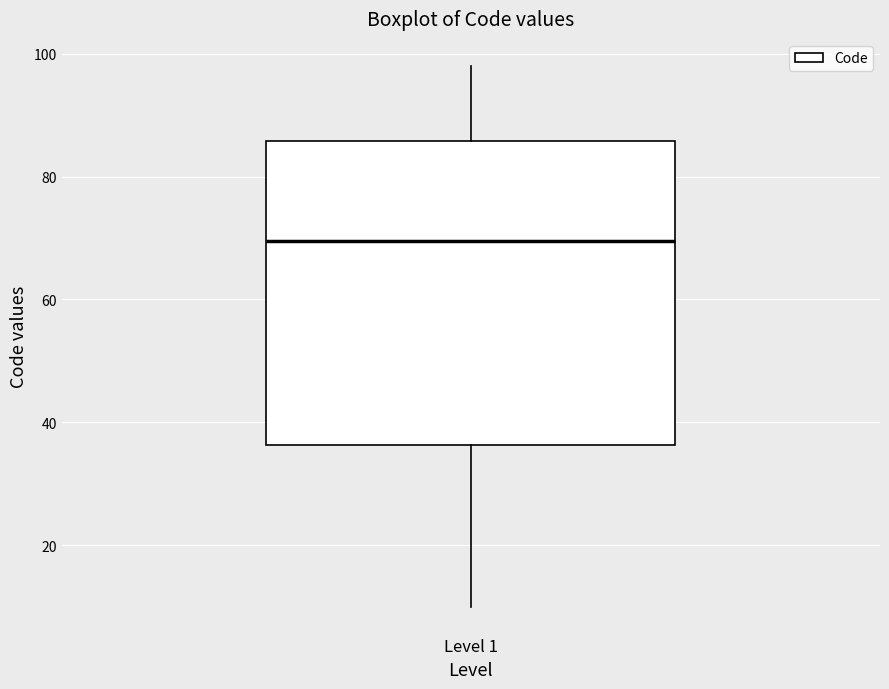

Transcribe this box plot: give where the median line is, the range the box spans, and where the two whiskers end, as read against the y-axis. The values are not printed on the chart, so give them approximately, as read against the axis.

median 70, box 36 to 86, whiskers 10 to 98